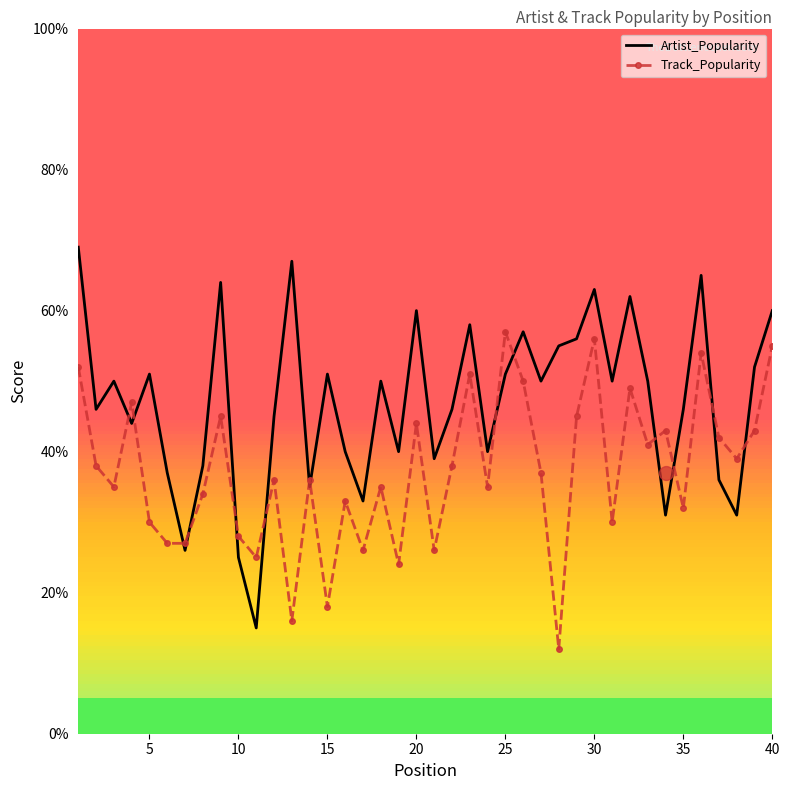

Which series ends up on top after the final intersection of Artist_Popularity and Track_Popularity?

Artist_Popularity